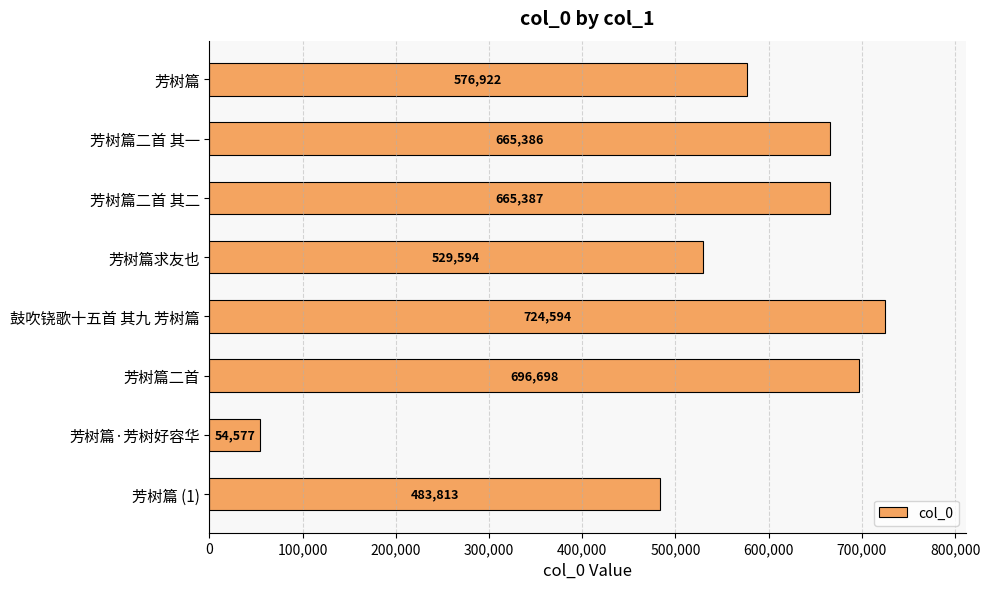

The value at 芳树篇 is 576922. True or false?

True